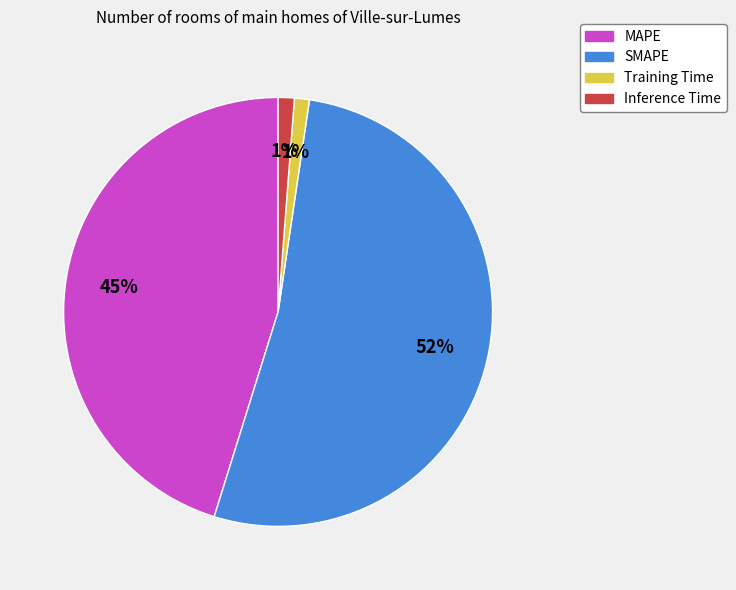

To the nearest percent, what is the average slice percentage?

25%